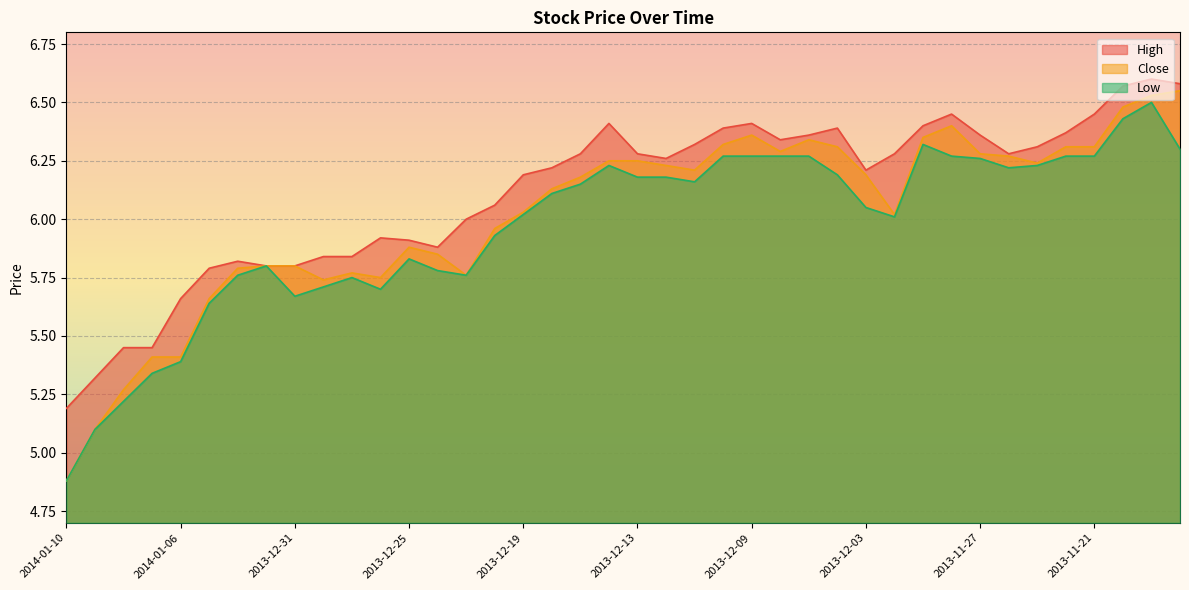

Reading left to right, extract all data points from this chart.

High: 2014-01-10=5.2	2014-01-09=5.3	2014-01-08=5.5	2014-01-07=5.5	2014-01-06=5.7	2014-01-03=5.8	2014-01-02=5.8	2014-01-01=5.8	2013-12-31=5.8	2013-12-30=5.8	2013-12-27=5.8	2013-12-26=5.9	2013-12-25=5.9	2013-12-24=5.9	2013-12-23=6.0	2013-12-20=6.1	2013-12-19=6.2	2013-12-18=6.2	2013-12-17=6.3	2013-12-16=6.4	2013-12-13=6.3	2013-12-12=6.3	2013-12-11=6.3	2013-12-10=6.4	2013-12-09=6.4	2013-12-06=6.3	2013-12-05=6.4	2013-12-04=6.4	2013-12-03=6.2	2013-12-02=6.3	2013-11-29=6.4	2013-11-28=6.5	2013-11-27=6.4	2013-11-26=6.3	2013-11-25=6.3	2013-11-22=6.4	2013-11-21=6.5	2013-11-20=6.6	2013-11-19=6.6	2013-11-18=6.6
Close: 2014-01-10=4.9	2014-01-09=5.1	2014-01-08=5.3	2014-01-07=5.4	2014-01-06=5.4	2014-01-03=5.7	2014-01-02=5.8	2014-01-01=5.8	2013-12-31=5.8	2013-12-30=5.7	2013-12-27=5.8	2013-12-26=5.8	2013-12-25=5.9	2013-12-24=5.8	2013-12-23=5.8	2013-12-20=6.0	2013-12-19=6.0	2013-12-18=6.1	2013-12-17=6.2	2013-12-16=6.2	2013-12-13=6.2	2013-12-12=6.2	2013-12-11=6.2	2013-12-10=6.3	2013-12-09=6.4	2013-12-06=6.3	2013-12-05=6.3	2013-12-04=6.3	2013-12-03=6.2	2013-12-02=6.0	2013-11-29=6.3	2013-11-28=6.4	2013-11-27=6.3	2013-11-26=6.3	2013-11-25=6.2	2013-11-22=6.3	2013-11-21=6.3	2013-11-20=6.5	2013-11-19=6.5	2013-11-18=6.5
Low: 2014-01-10=4.9	2014-01-09=5.1	2014-01-08=5.2	2014-01-07=5.3	2014-01-06=5.4	2014-01-03=5.6	2014-01-02=5.8	2014-01-01=5.8	2013-12-31=5.7	2013-12-30=5.7	2013-12-27=5.8	2013-12-26=5.7	2013-12-25=5.8	2013-12-24=5.8	2013-12-23=5.8	2013-12-20=5.9	2013-12-19=6.0	2013-12-18=6.1	2013-12-17=6.2	2013-12-16=6.2	2013-12-13=6.2	2013-12-12=6.2	2013-12-11=6.2	2013-12-10=6.3	2013-12-09=6.3	2013-12-06=6.3	2013-12-05=6.3	2013-12-04=6.2	2013-12-03=6.0	2013-12-02=6.0	2013-11-29=6.3	2013-11-28=6.3	2013-11-27=6.3	2013-11-26=6.2	2013-11-25=6.2	2013-11-22=6.3	2013-11-21=6.3	2013-11-20=6.4	2013-11-19=6.5	2013-11-18=6.3